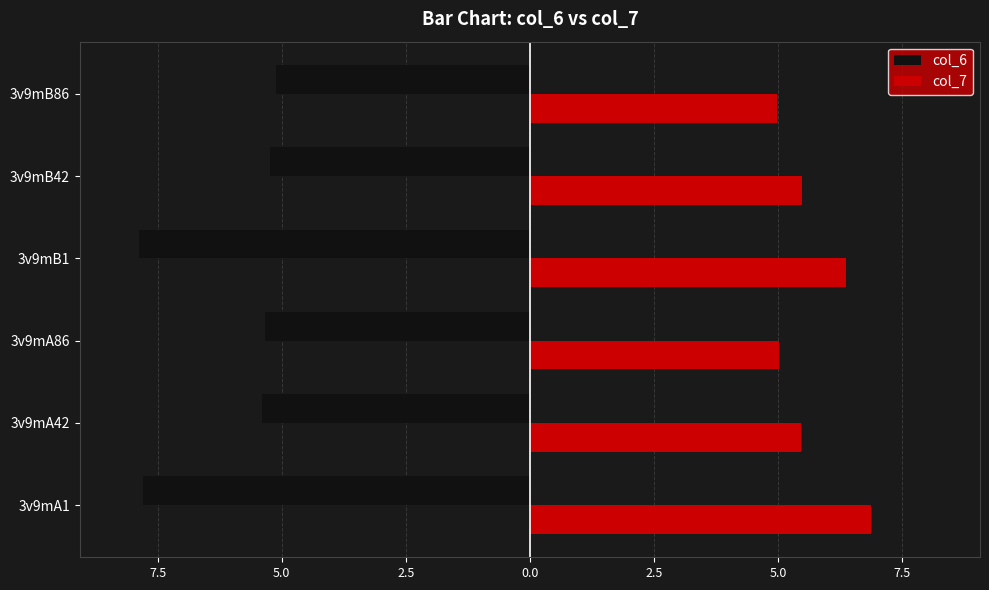

What is the average value of the col_7 series?

5.7